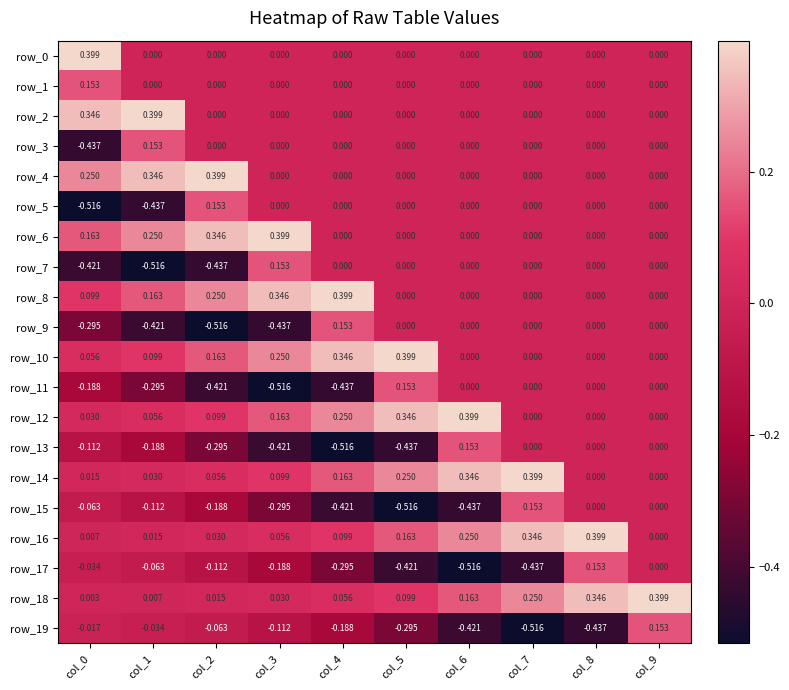

Is the value of row_12 at col_6 greater than the value of row_1 at col_0?

Yes